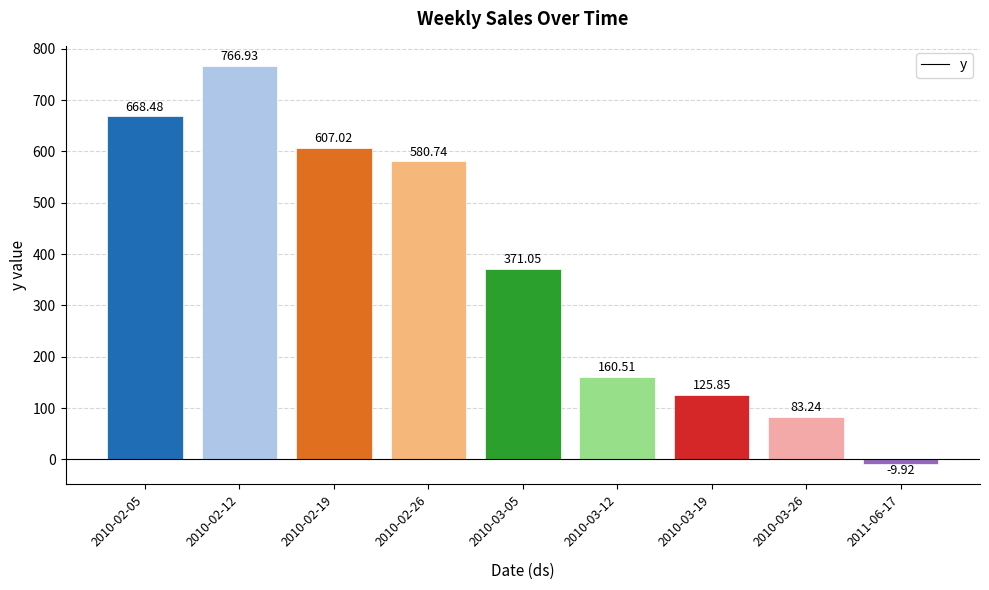

What is the change in value from 2010-02-05 to 2010-03-12?

-508.0